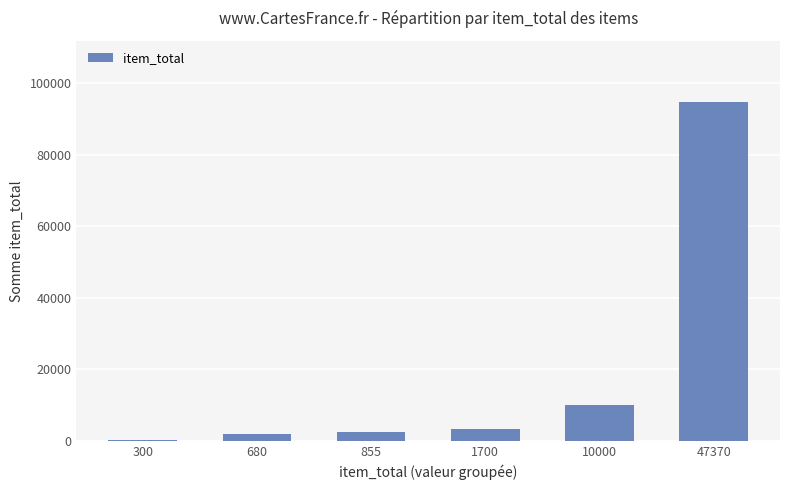

What is the change in value from 855 to 47370?

+92175